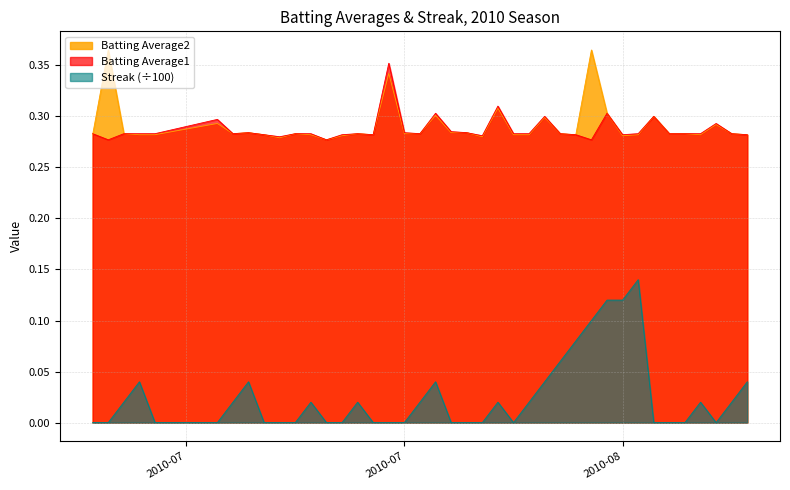

True or false: Streak (÷100) and Batting Average2 intersect in this chart.

False